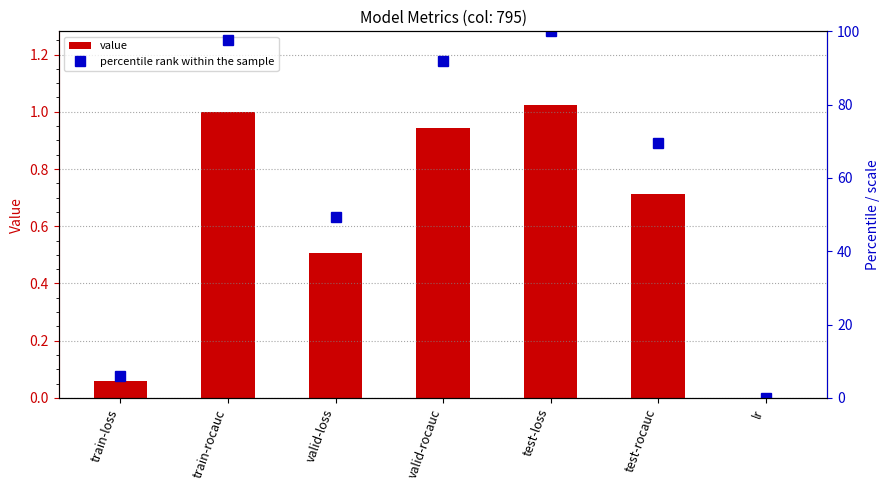

How many categories are shown in the chart?

7